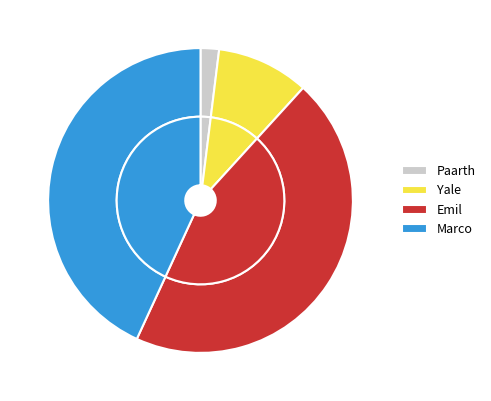

Count the number of slices in the pie.

4